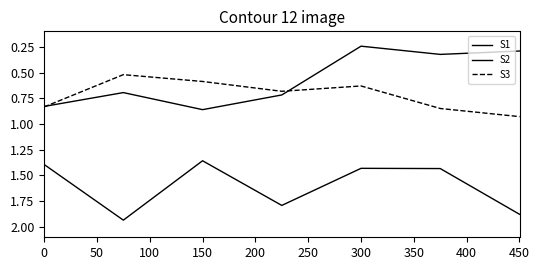

In S1, how many points are lower than both neighbors (excluding endpoints)?

2